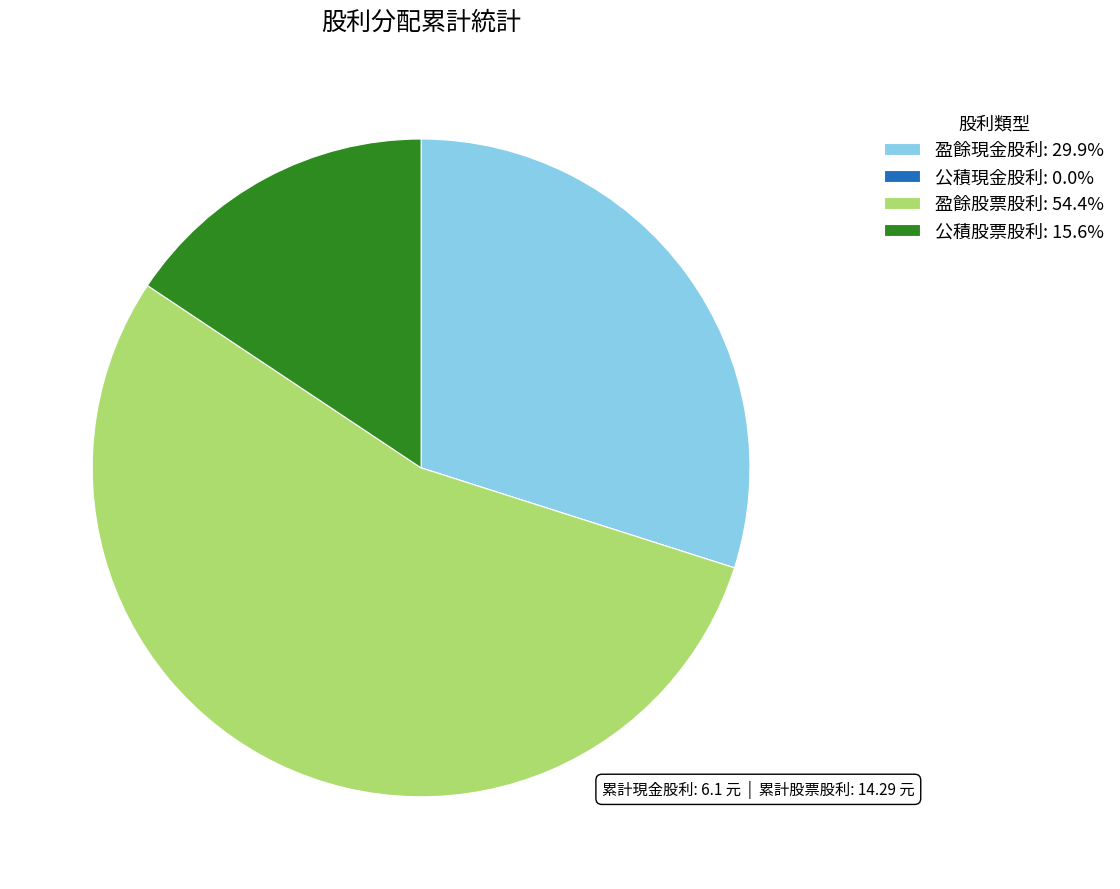

Approximately how many times larger is the value at 盈餘股票股利: 54.4% compared to 公積股票股利: 15.6%?

3.5